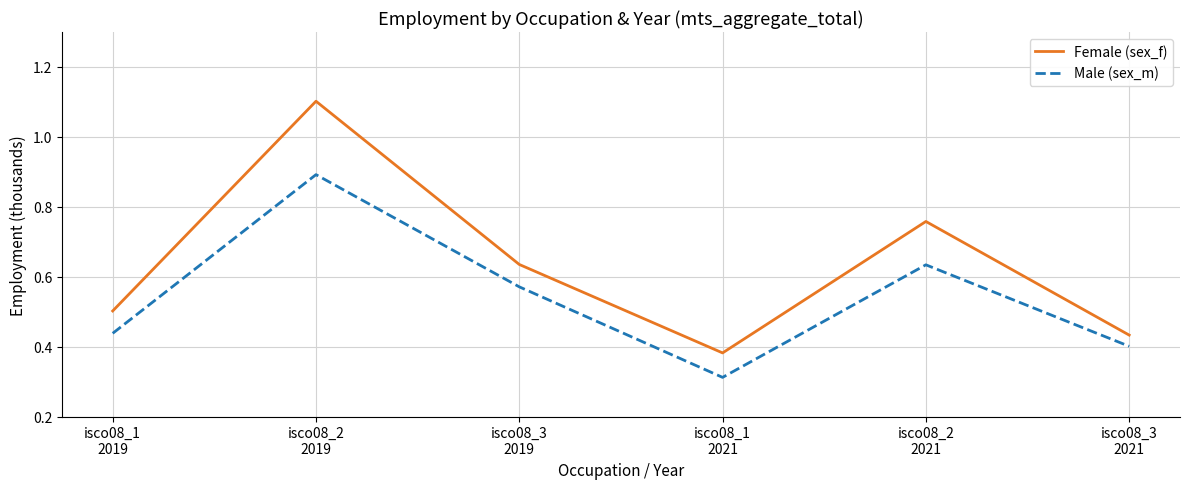

How many distinct data groups are displayed?

2